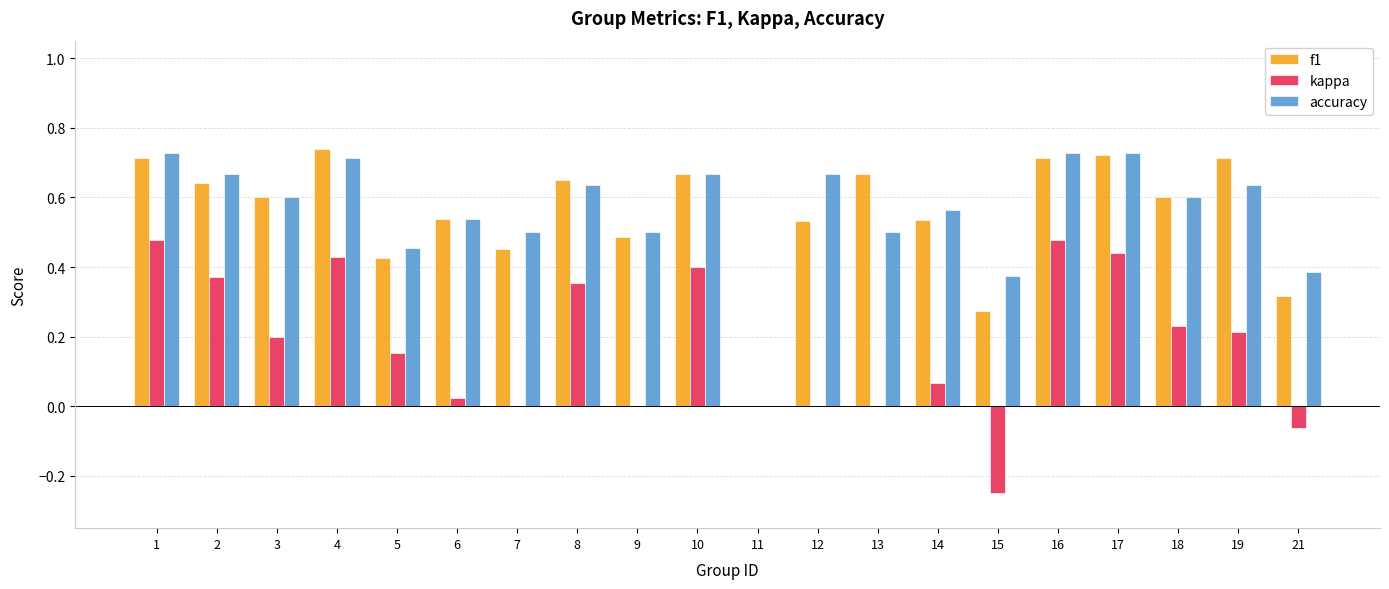

How many values in the accuracy series exceed 0?

19